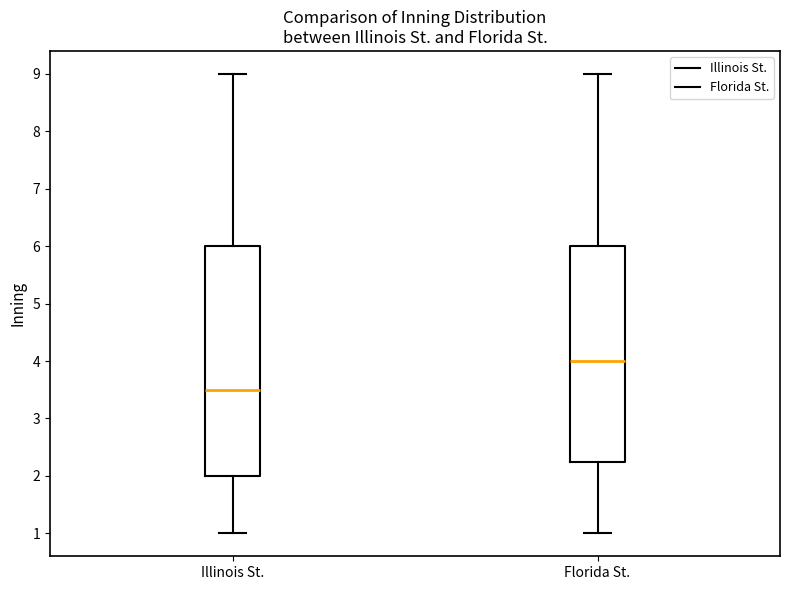

Where does the median line of the box for Illinois St. sit on the y-axis? The values are not printed on the chart, so give them approximately, as read against the axis.

3.5